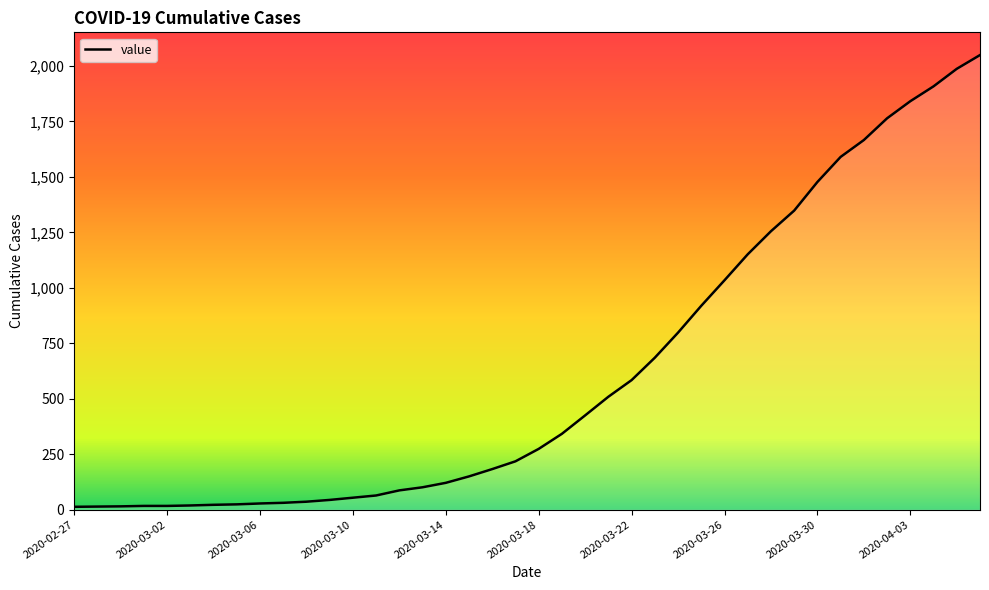

What is the maximum value shown in the chart?

2049